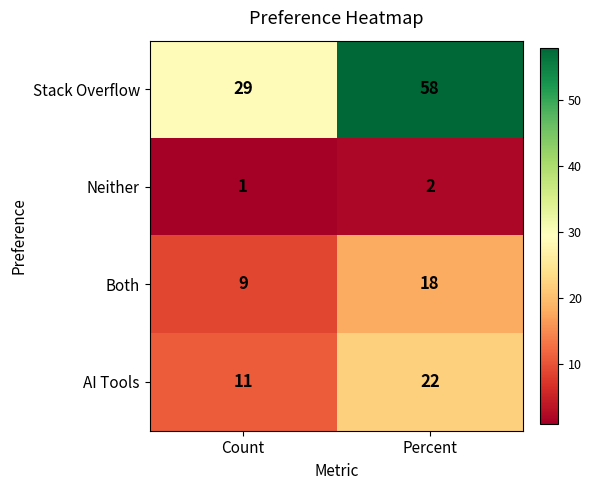

What is the approximate value of Stack Overflow at Percent?

58